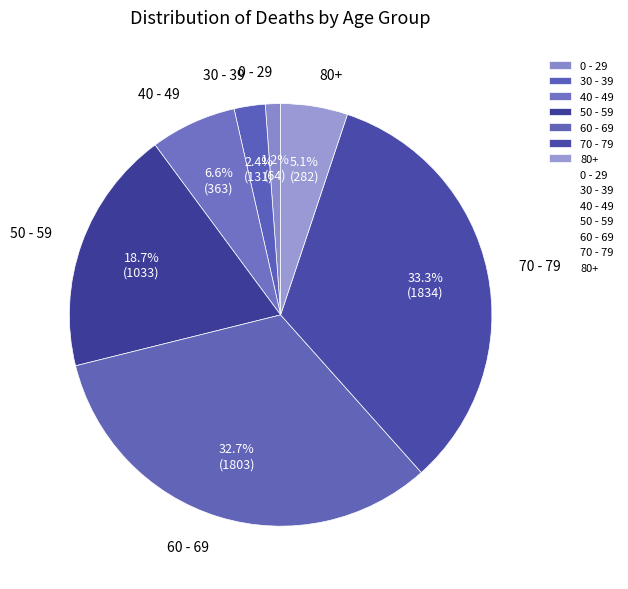

To the nearest percent, what is the difference between the largest and smallest slice percentages?

32%